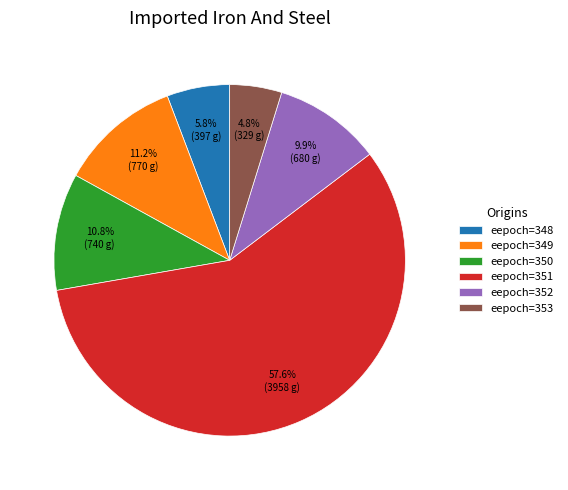

How many slices are in this pie chart?

6